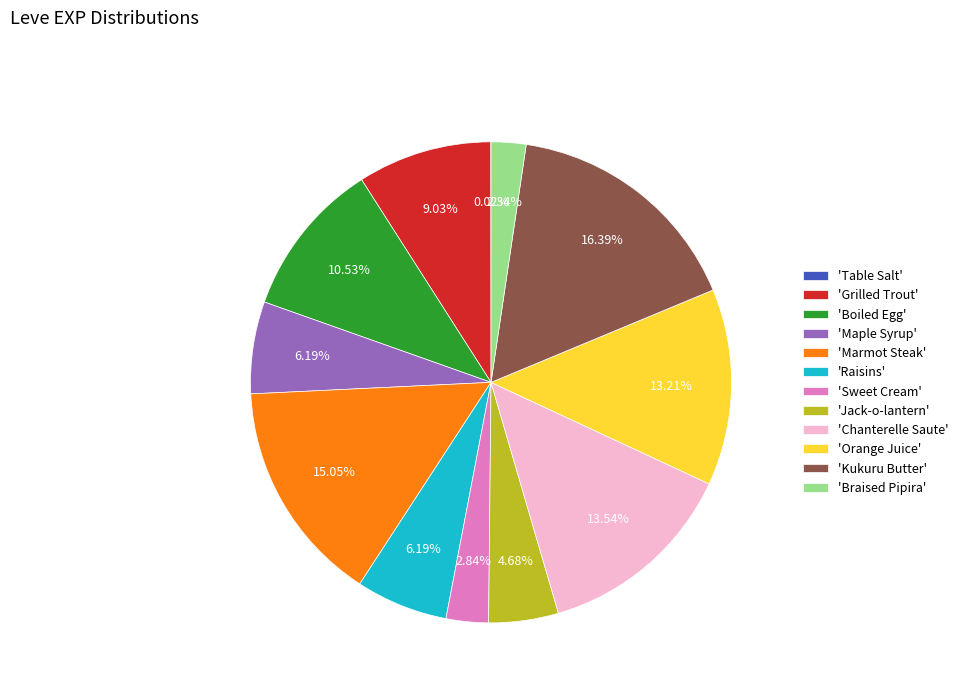

Combined, do 'Raisins' and 'Grilled Trout' account for over 50%?

No